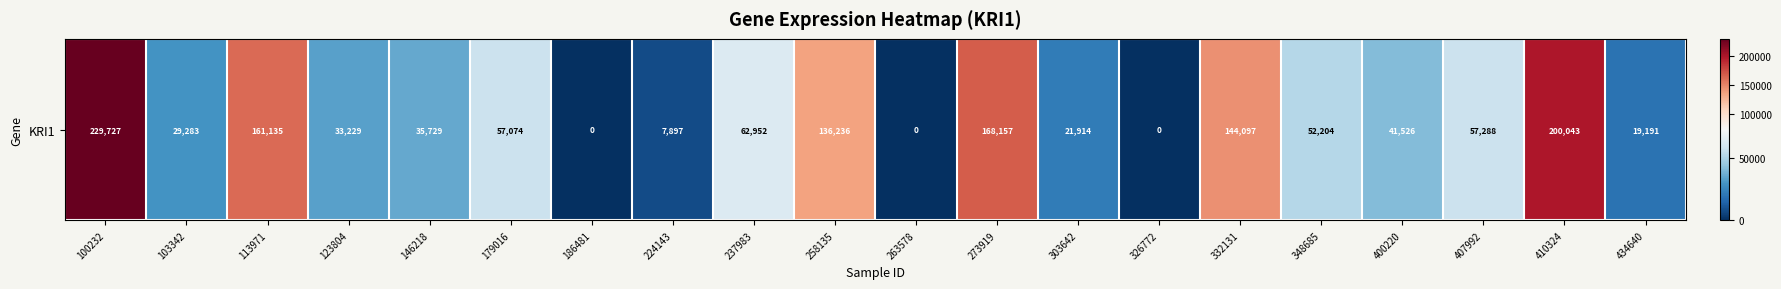

What is the difference between the values at 146218 and 123804?

2500